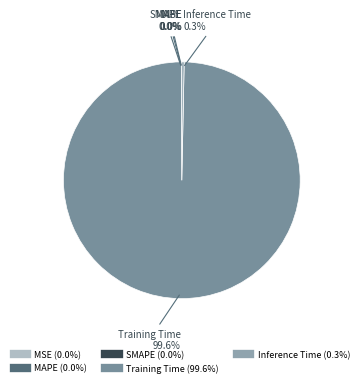

Does Training Time account for over 50% of the chart?

Yes